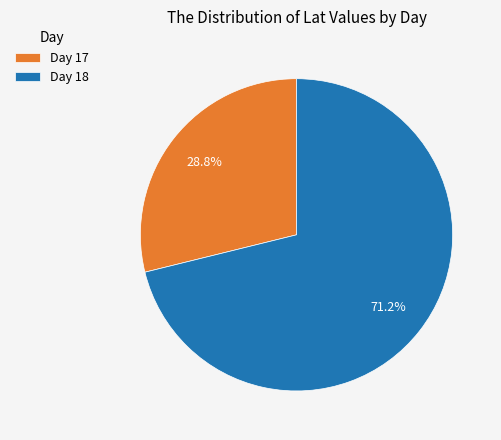

Is the sum of Day 17 and Day 18 greater than half?

Yes